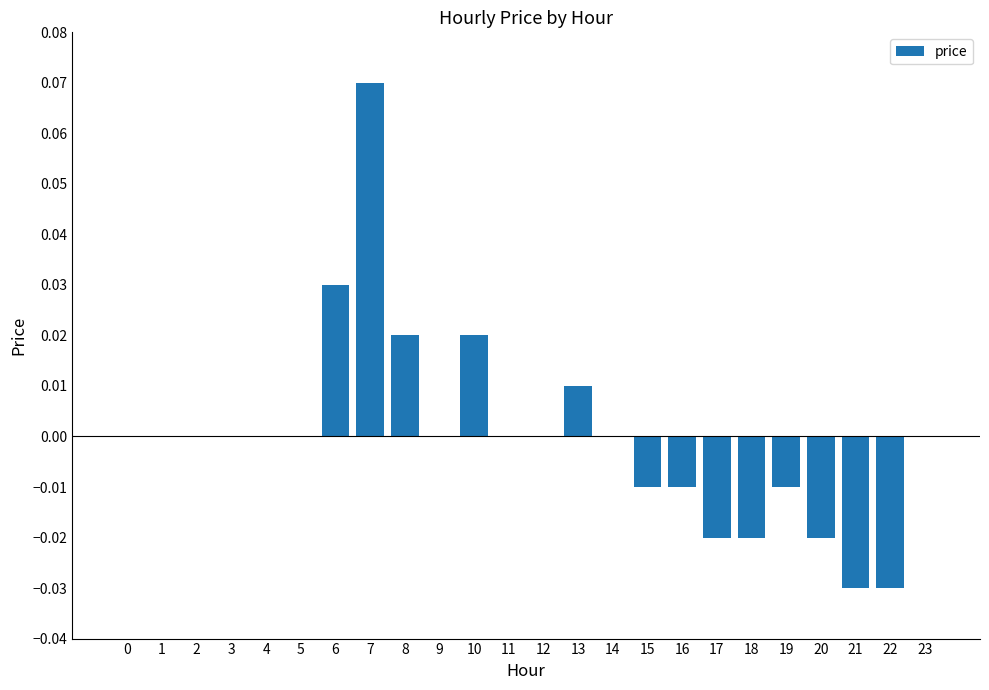

At which category does the chart reach its peak across all series?

7